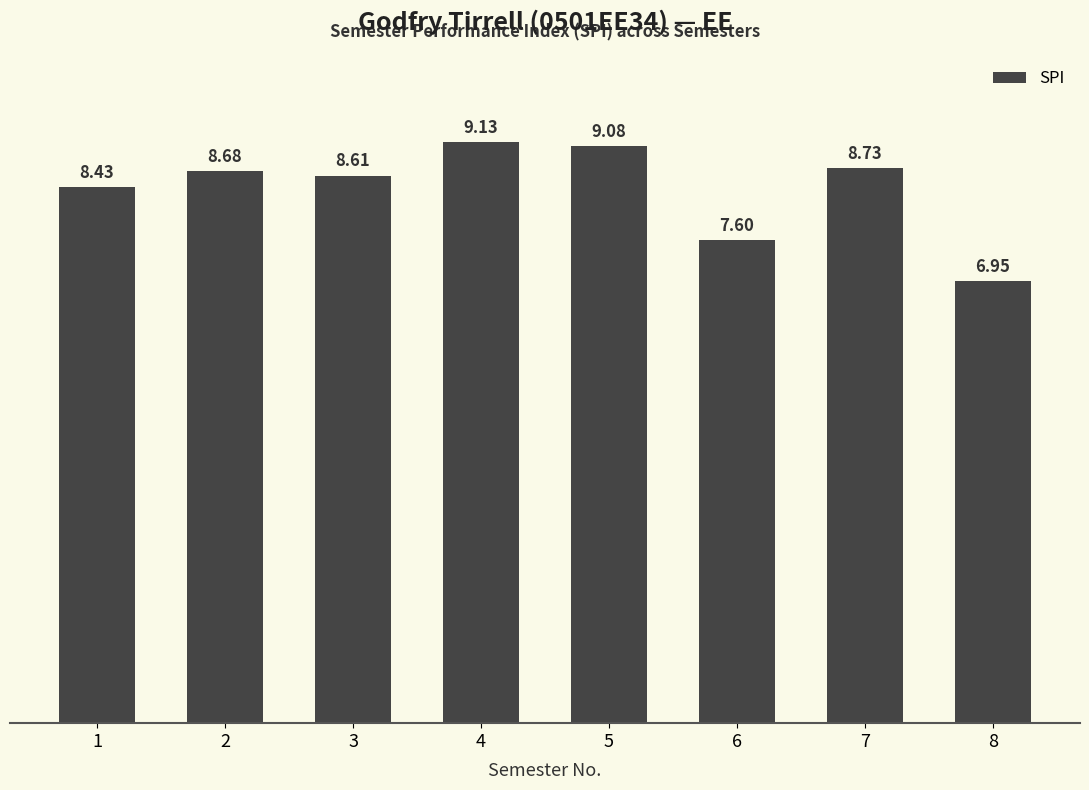

The chart shows a value of 13.9 at 5. True or false?

False